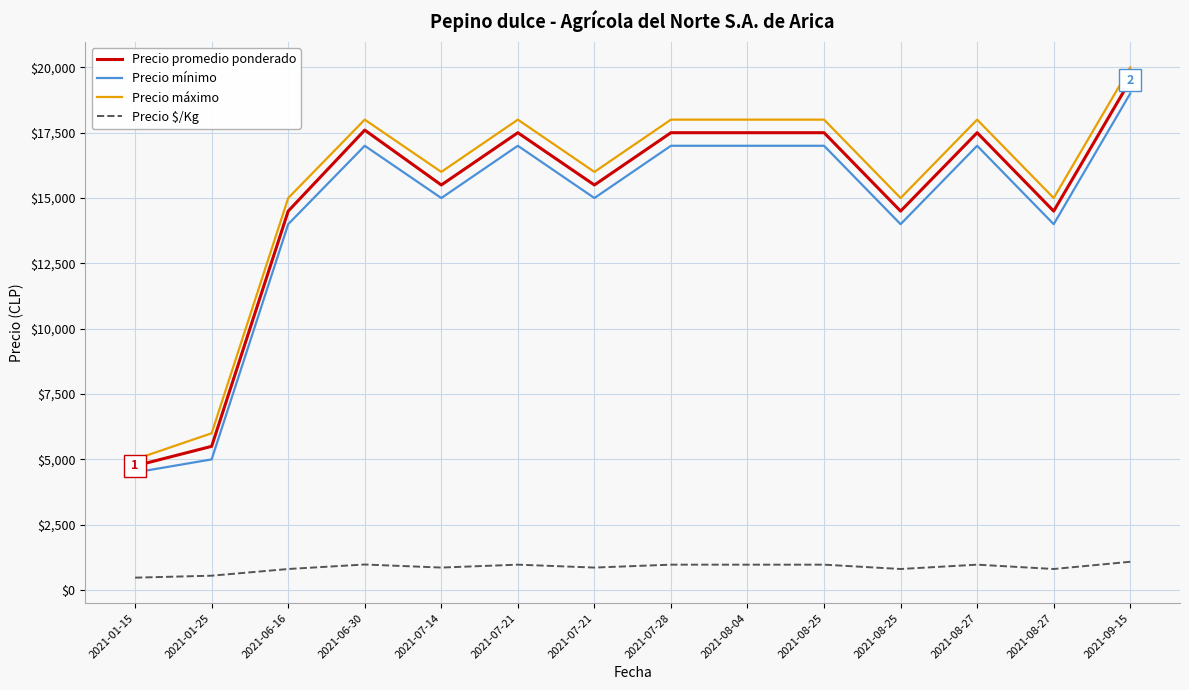

At which category is the sum across all series the highest?

2021-09-15